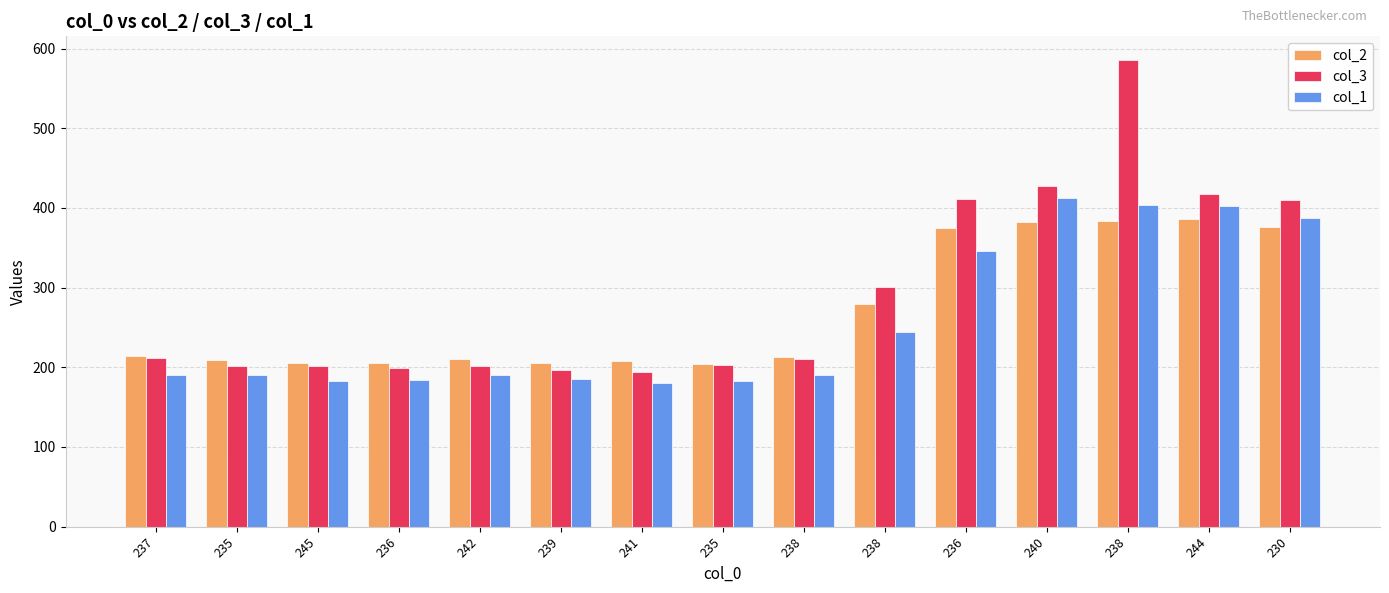

What is the maximum value shown in the chart?

586